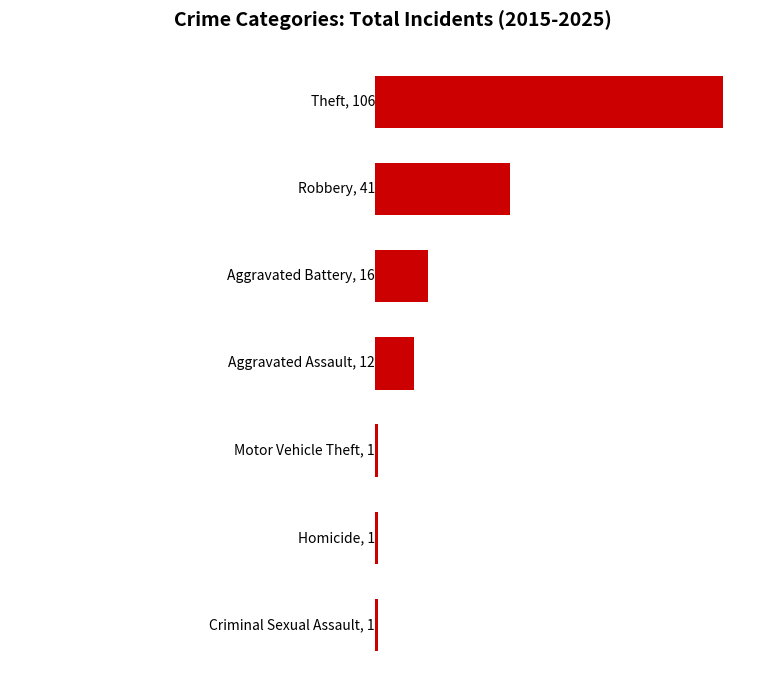

What is the difference between the maximum and second lowest values?

105